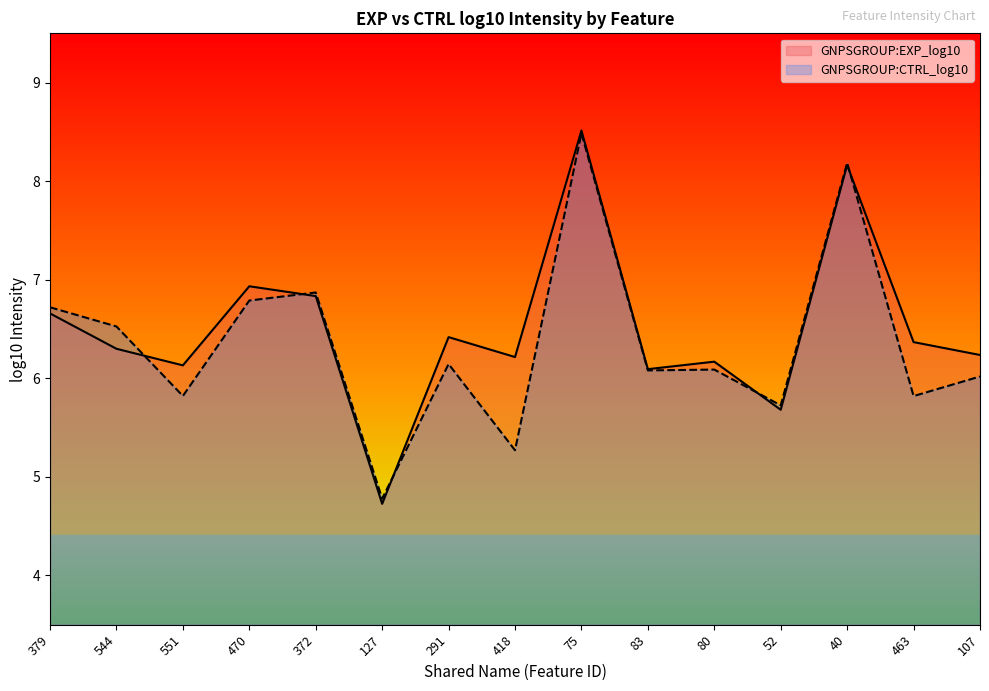

At which category is the sum across all series the highest?

75